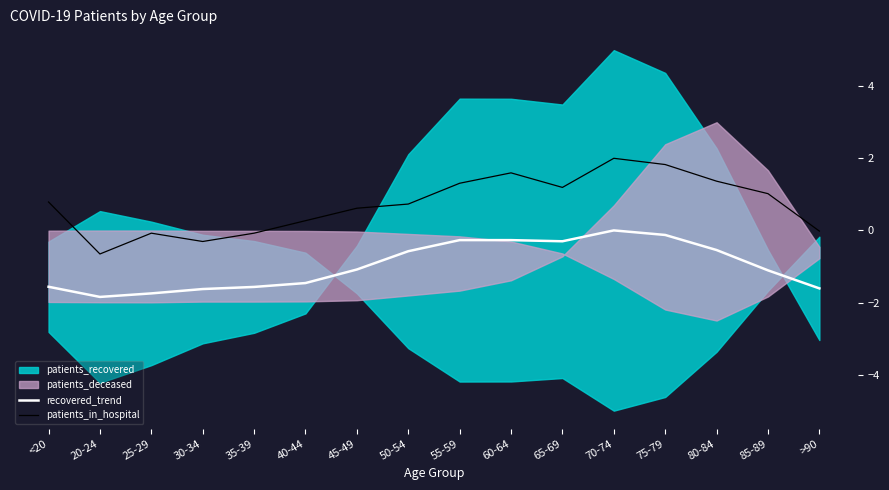

Rank the categories by recovered_trend value from lowest to highest.

20-24, 25-29, 30-34, >90, 35-39, <20, 40-44, 85-89, 45-49, 50-54, 80-84, 65-69, 60-64, 55-59, 75-79, 70-74